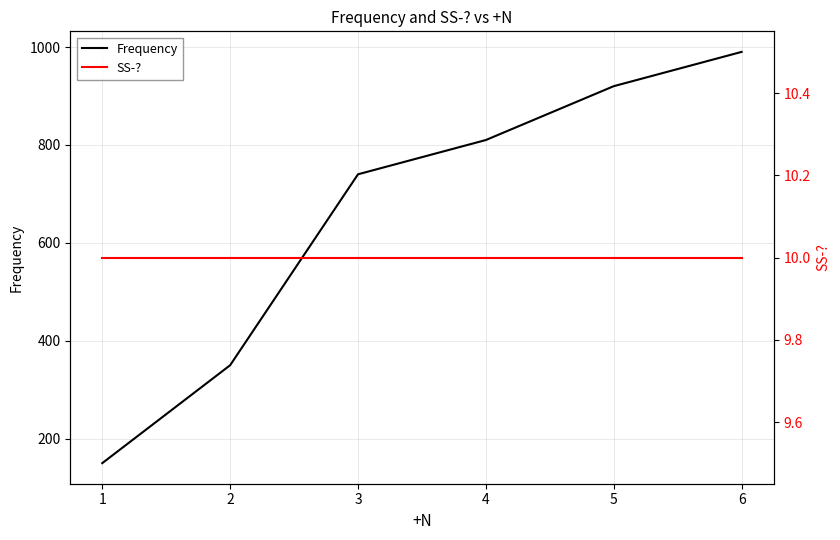

What is the sum of all Frequency values?

3960